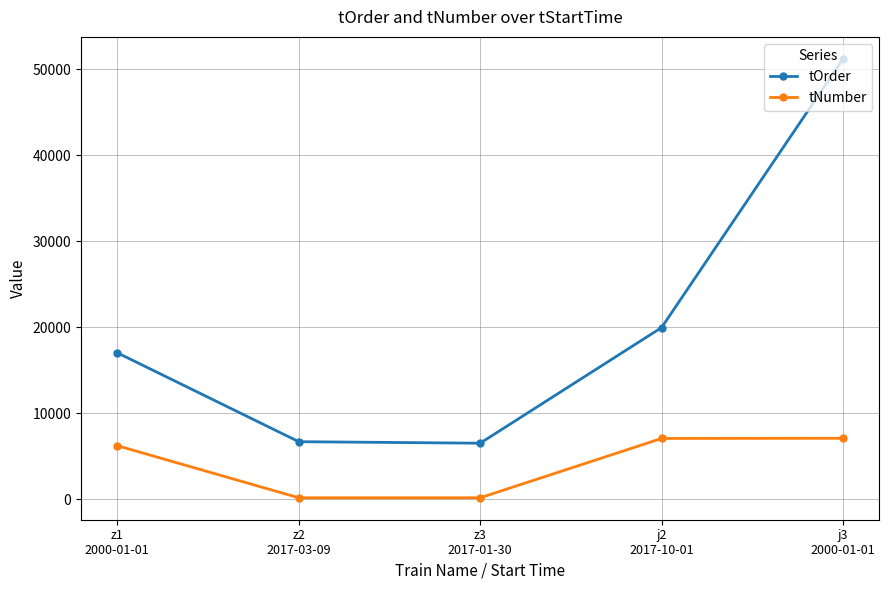

What is the label of the 4th point from the right?

z2
2017-03-09